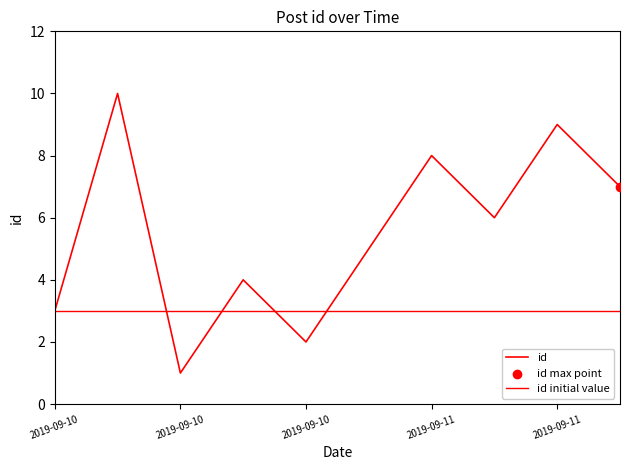

Which has a higher value, 2019-09-10T20:30:47 or 2019-09-11T09:11:43?

2019-09-11T09:11:43